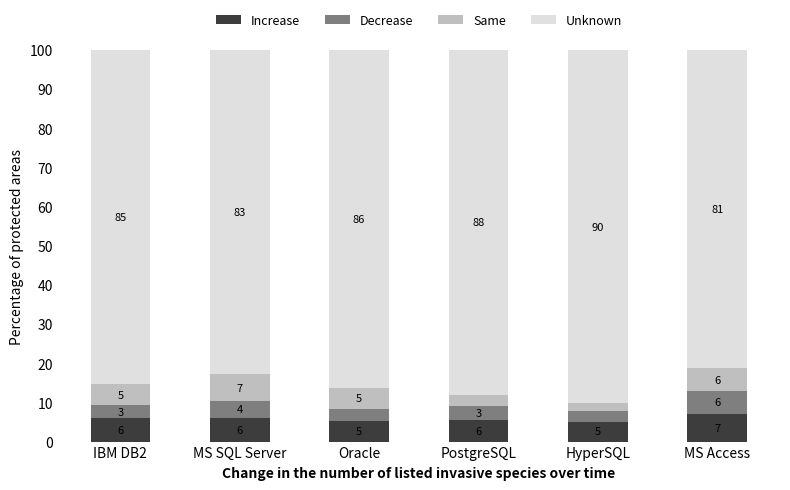

What value does the Increase series have at MS Access?

7.0